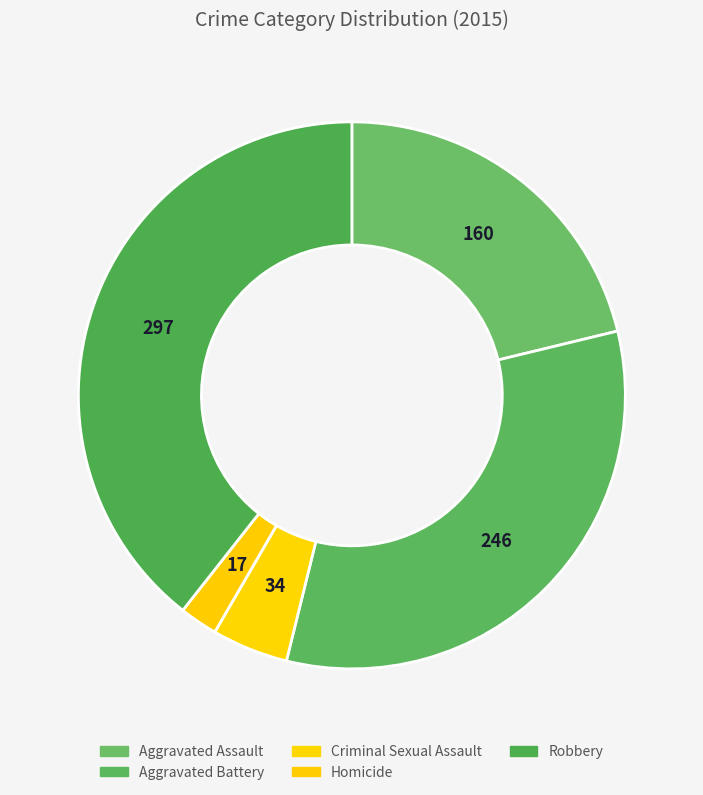

Does any single category account for the majority?

No